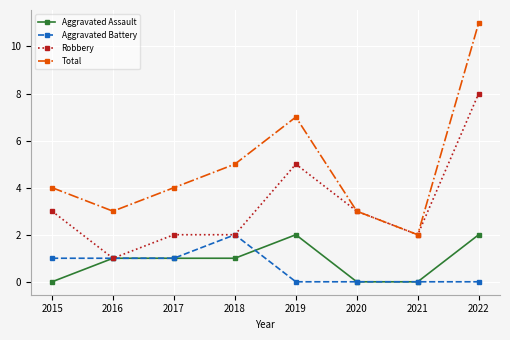

Rank the series at 2019 from lowest to highest value.

Aggravated Battery, Aggravated Assault, Robbery, Total